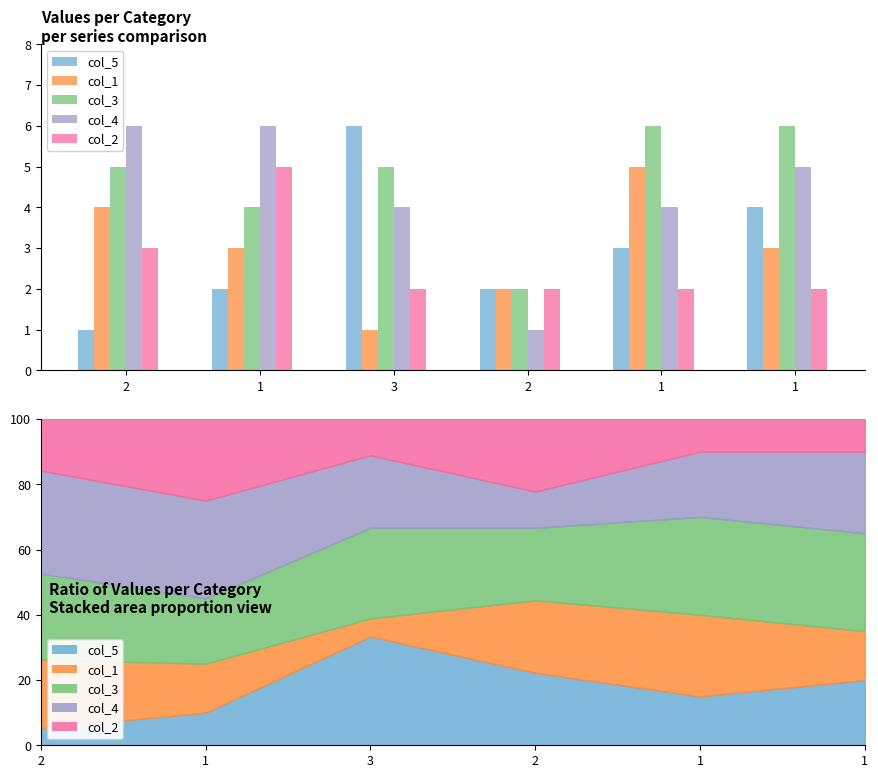

Rank the categories by value from lowest to highest.

2, 1, 2, 1, 1, 3